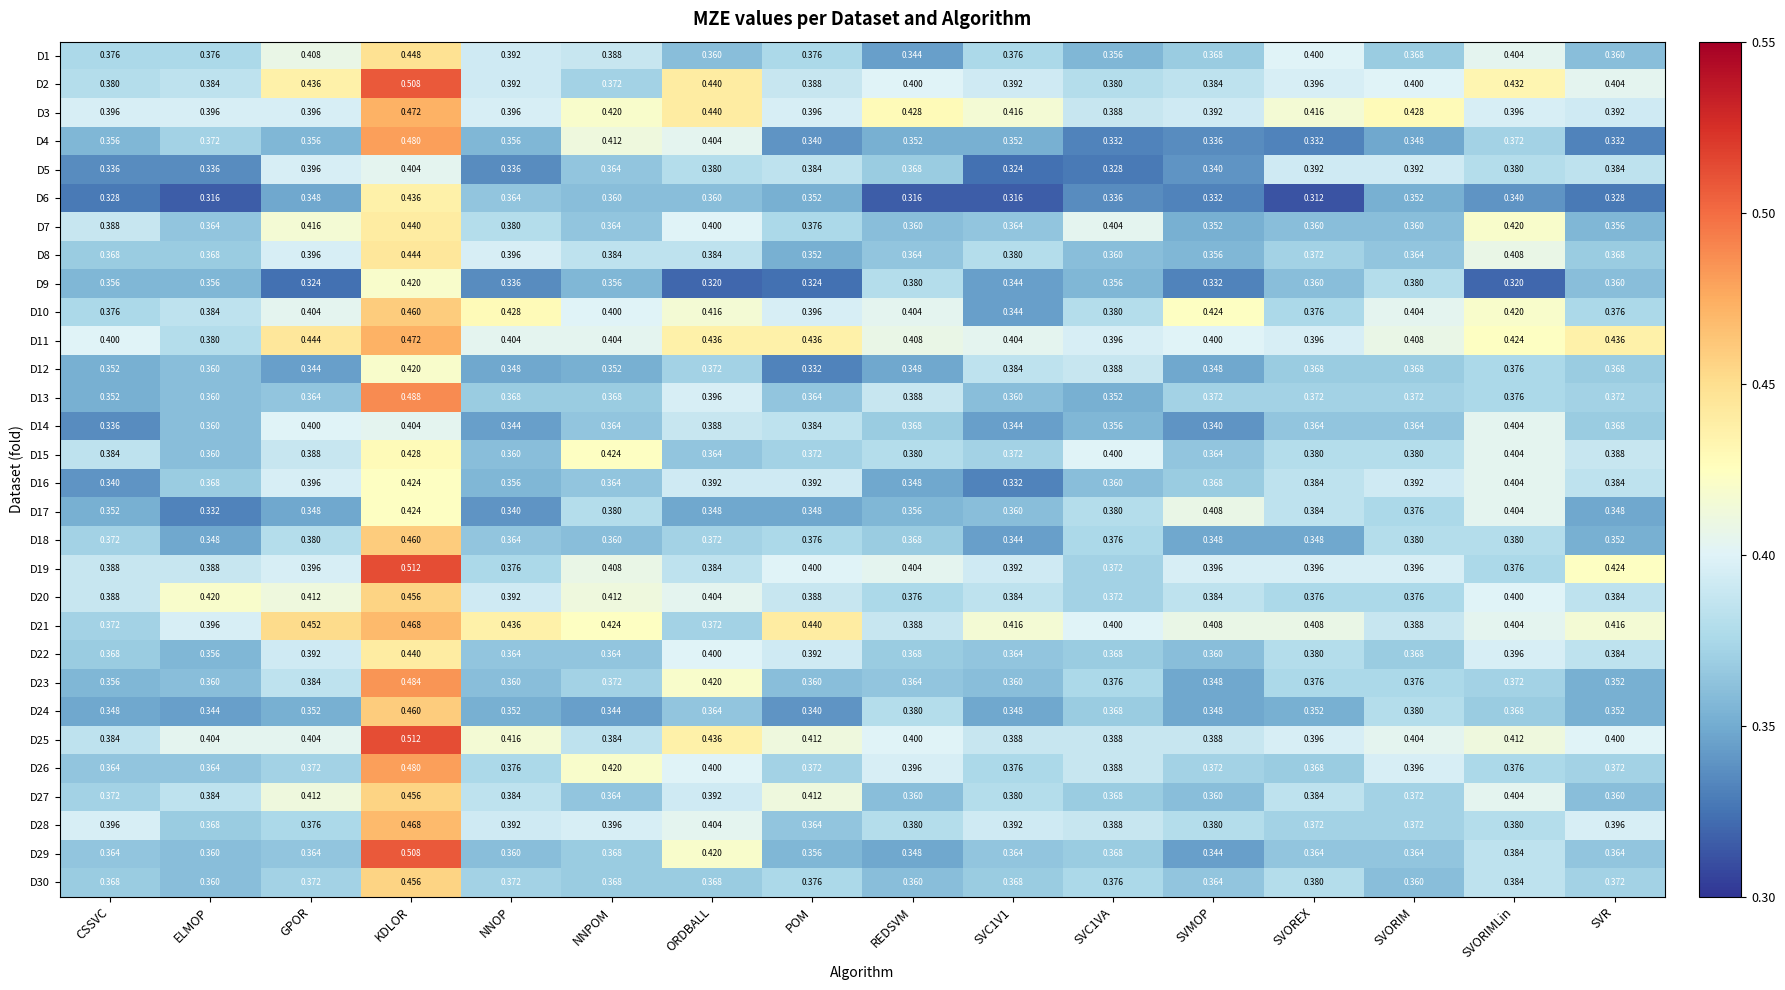

How many series are shown in this chart?

30